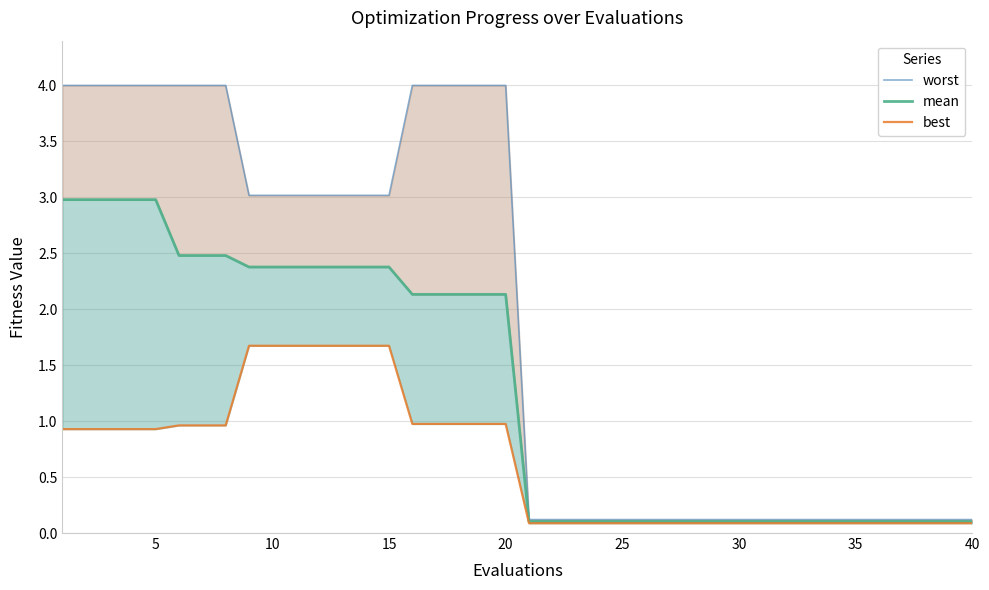

True or false: mean and worst intersect in this chart.

False